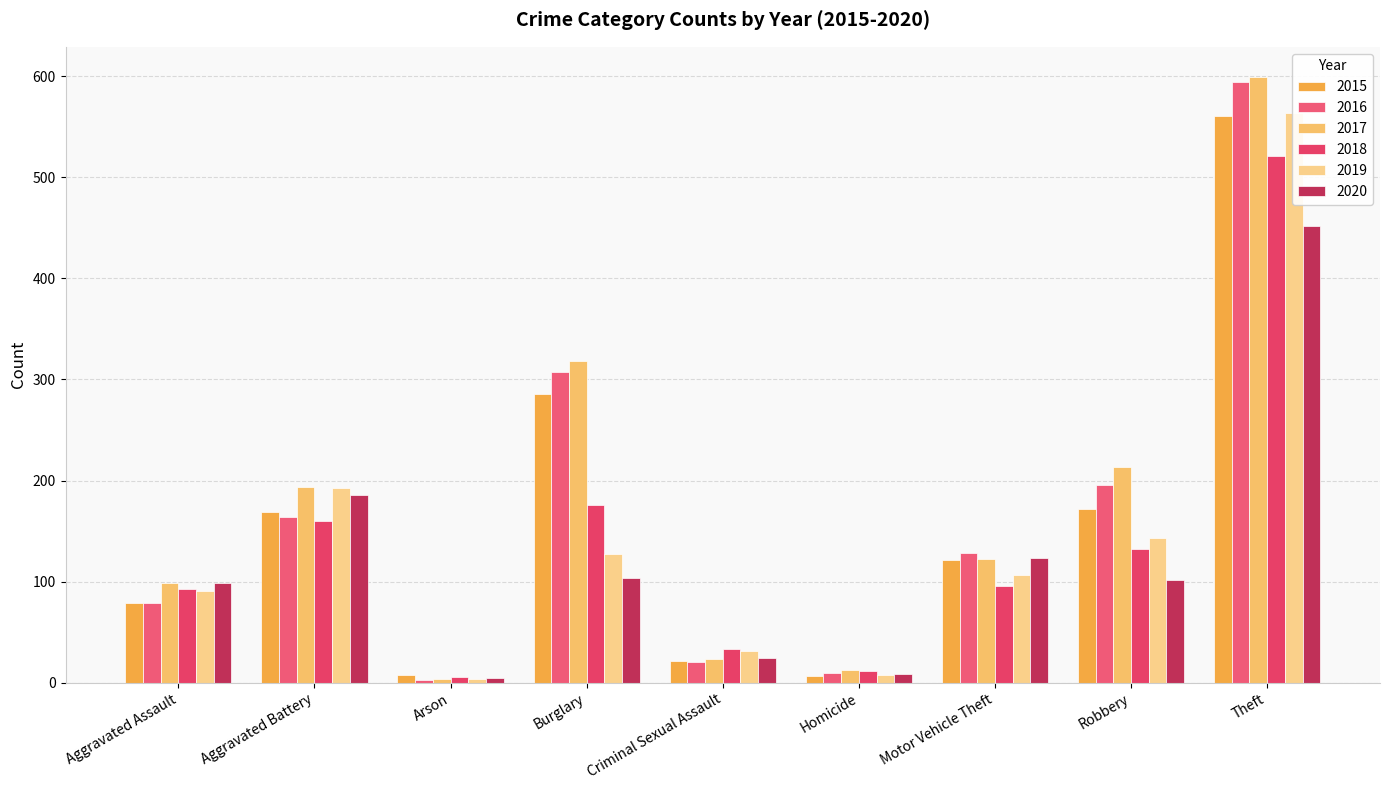

What is the label of the 3rd bar from the right?

Motor Vehicle Theft